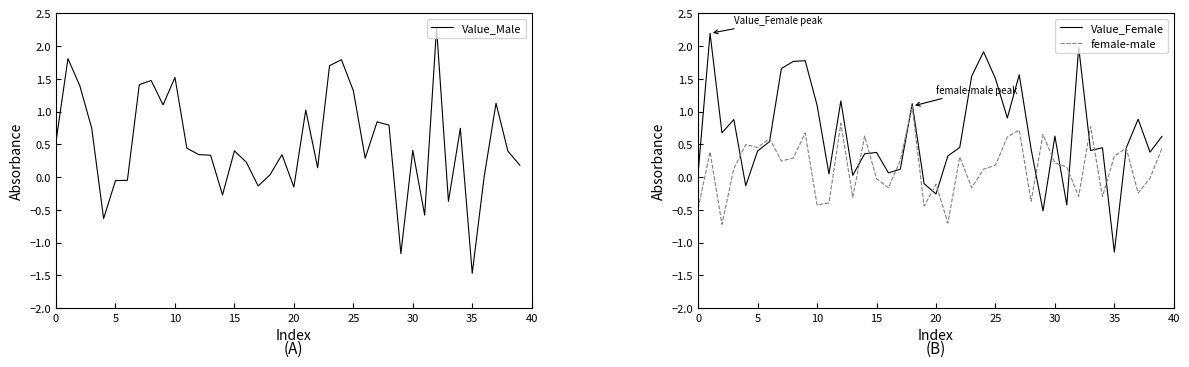

How many data points in Value_Male are less than 0?

10